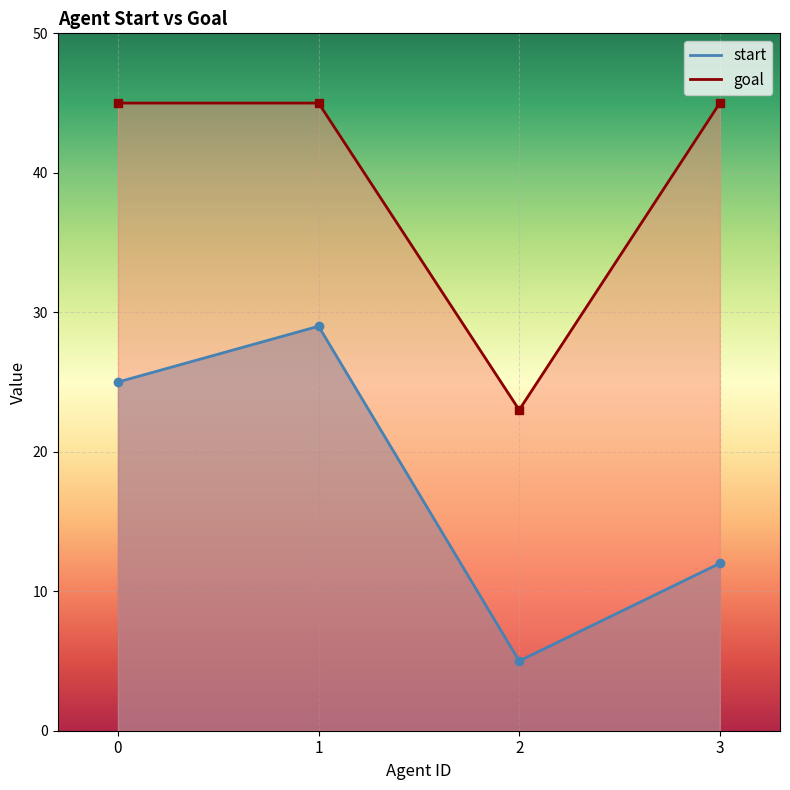

At which label does start first exceed 25?

1